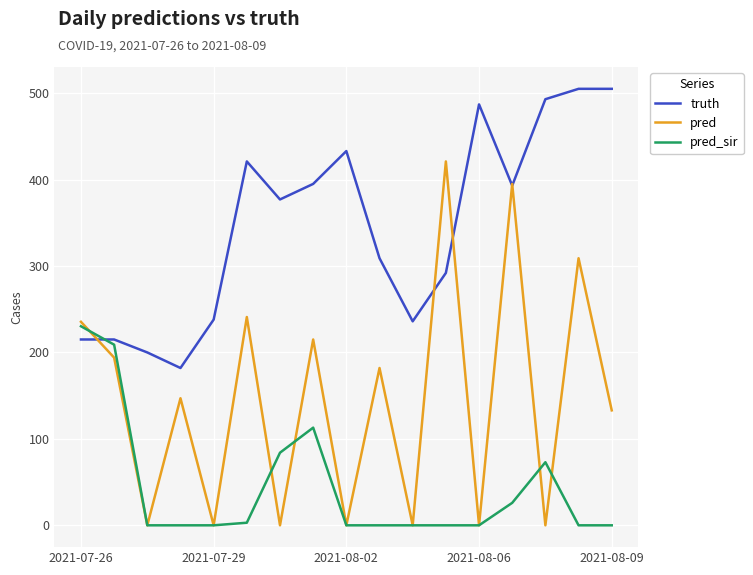

What is the maximum value shown in the chart?

505.0